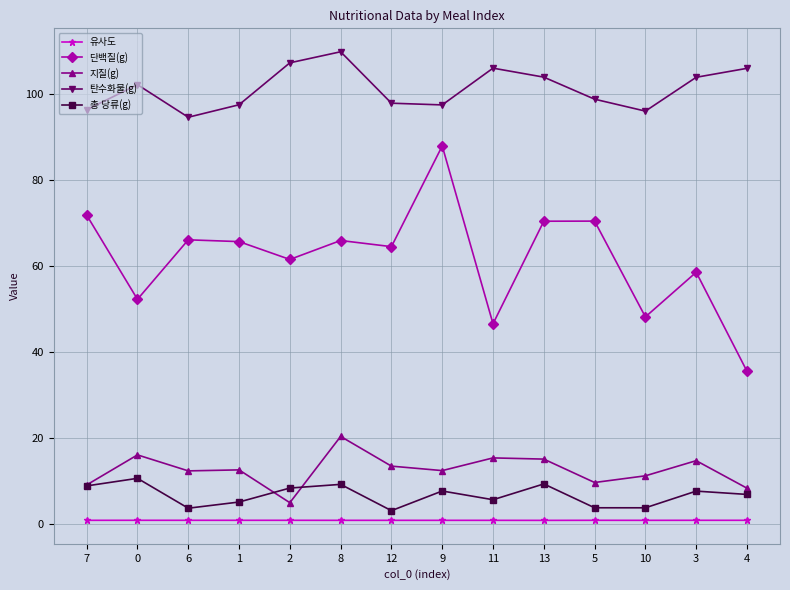

True or false: 지질(g) has a value of 9.8 at 5.

True